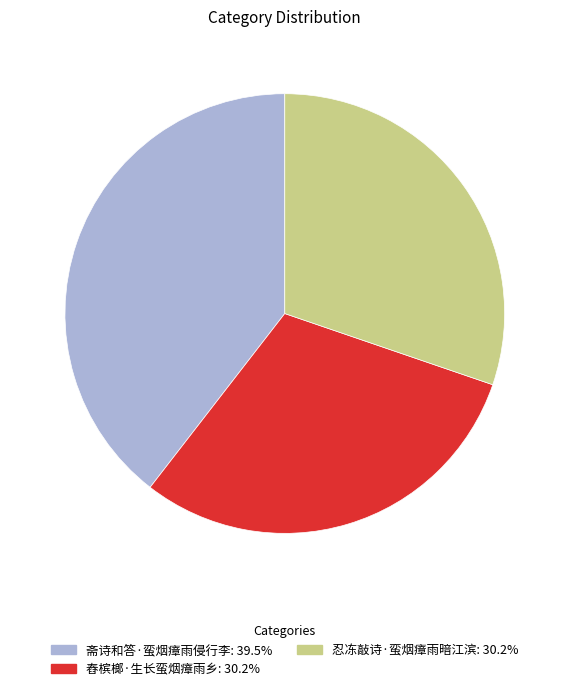

The 斋诗和答·蛮烟瘴雨侵行李 slice represents 40% of the pie. True or false?

True